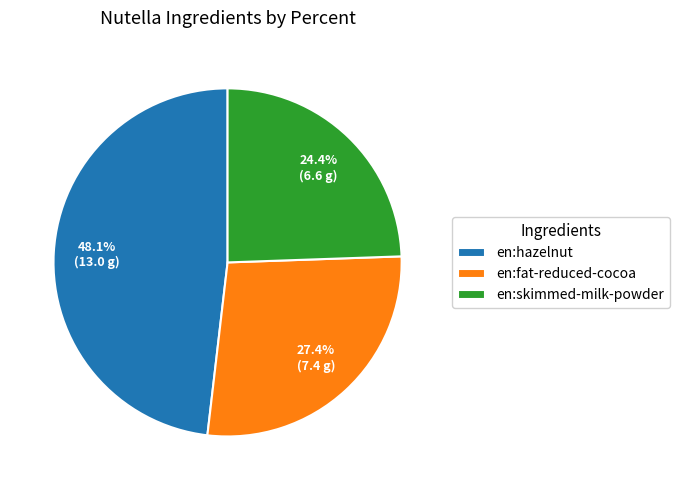

To the nearest percent, what portion does en:skimmed-milk-powder represent?

24%